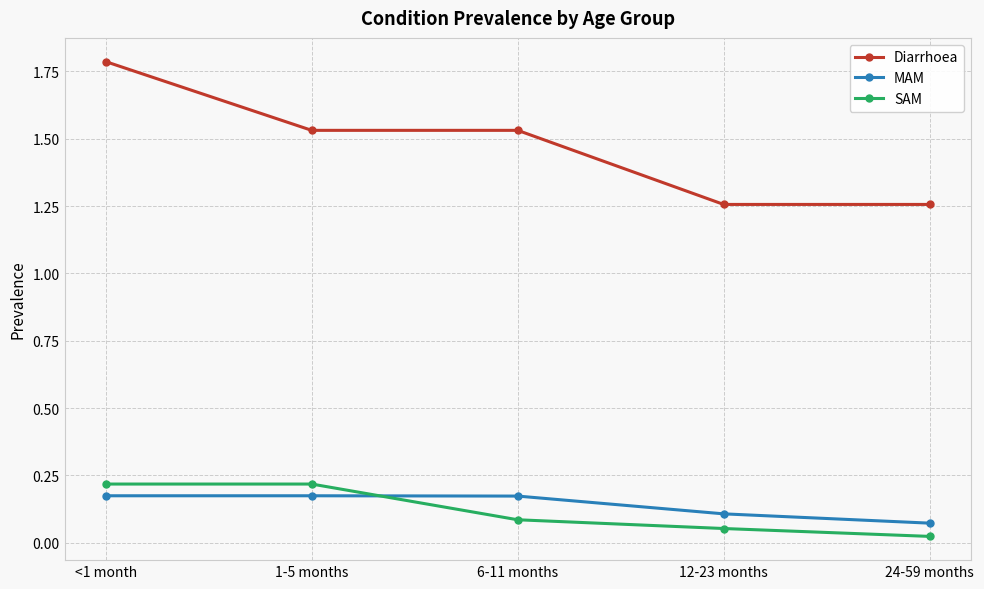

Does the chart have visible grid lines?

Yes